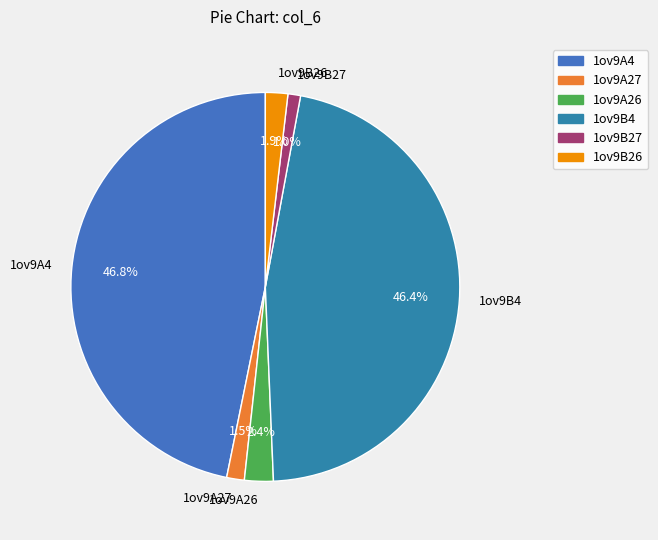

Which has a higher value, 1ov9A4 or 1ov9A27?

1ov9A4